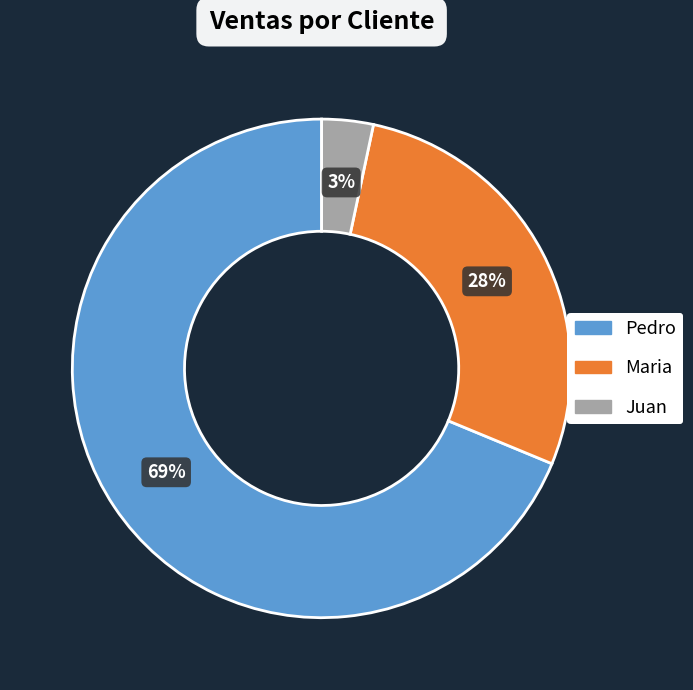

To the nearest percent, what is the combined percentage of Pedro and Juan?

72%